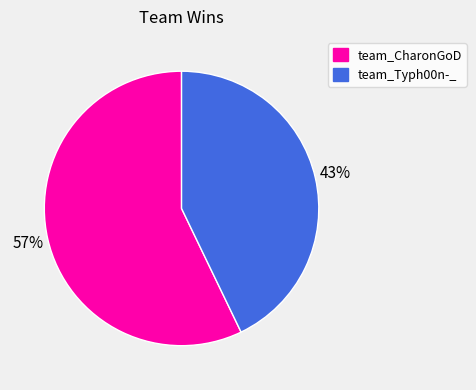

How many slices are in this pie chart?

2